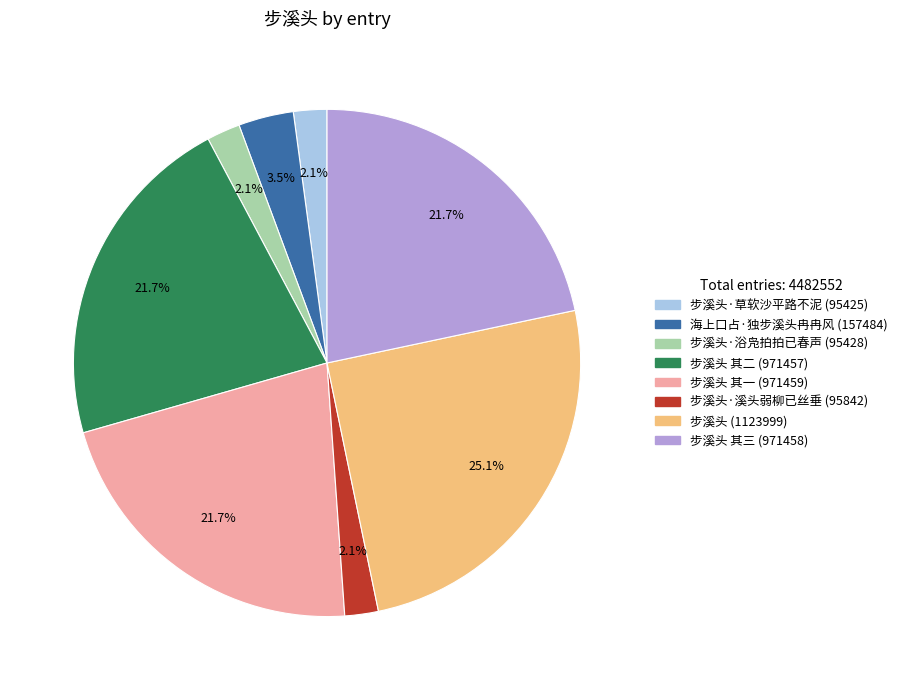

Is there any slice that represents more than half of the pie?

No